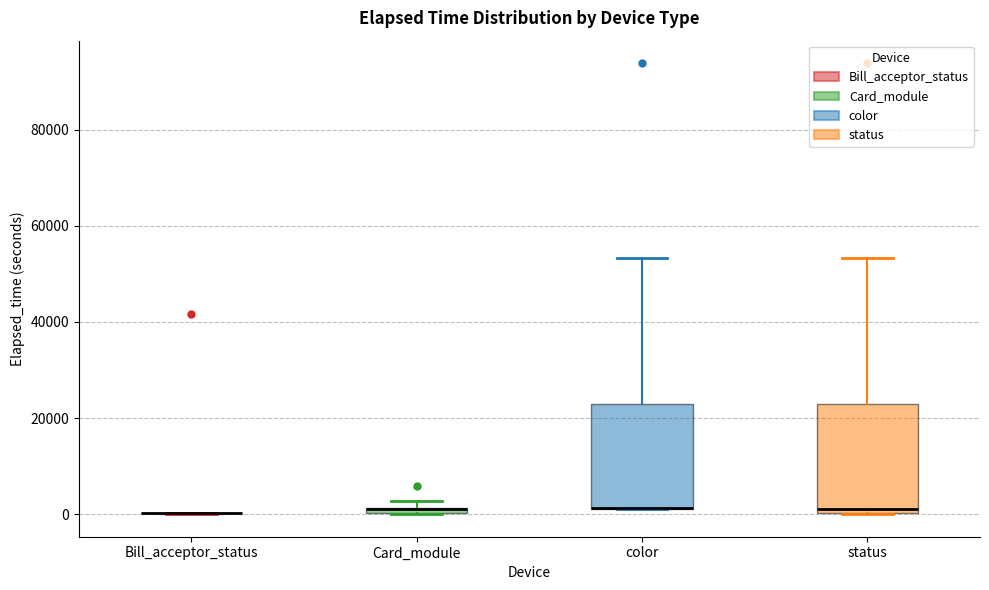

Where is the lower edge of the box for color on the y-axis? The values are not printed on the chart, so give them approximately, as read against the axis.

2000